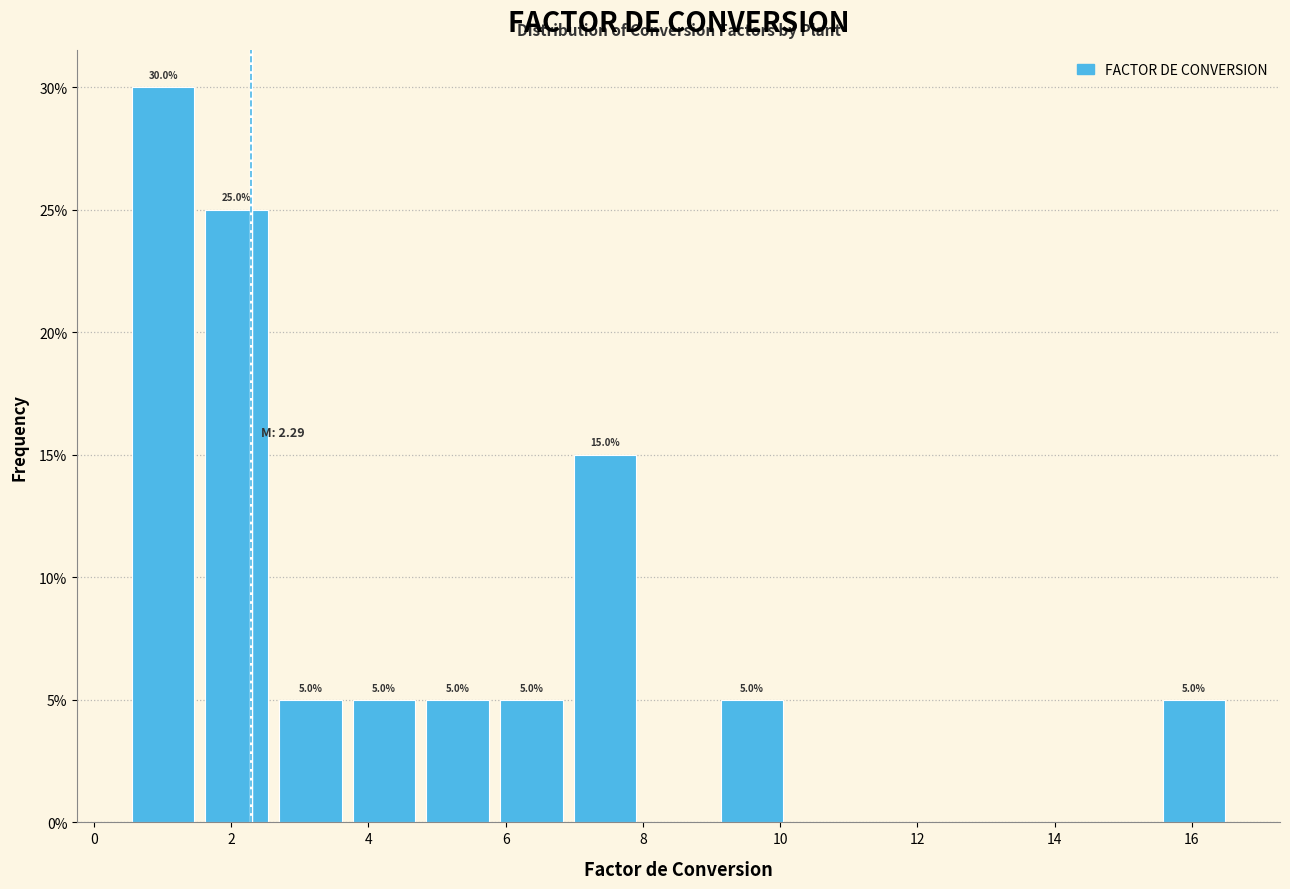

Over which range of the x-axis is the bar tallest?

0.4 to 1.6